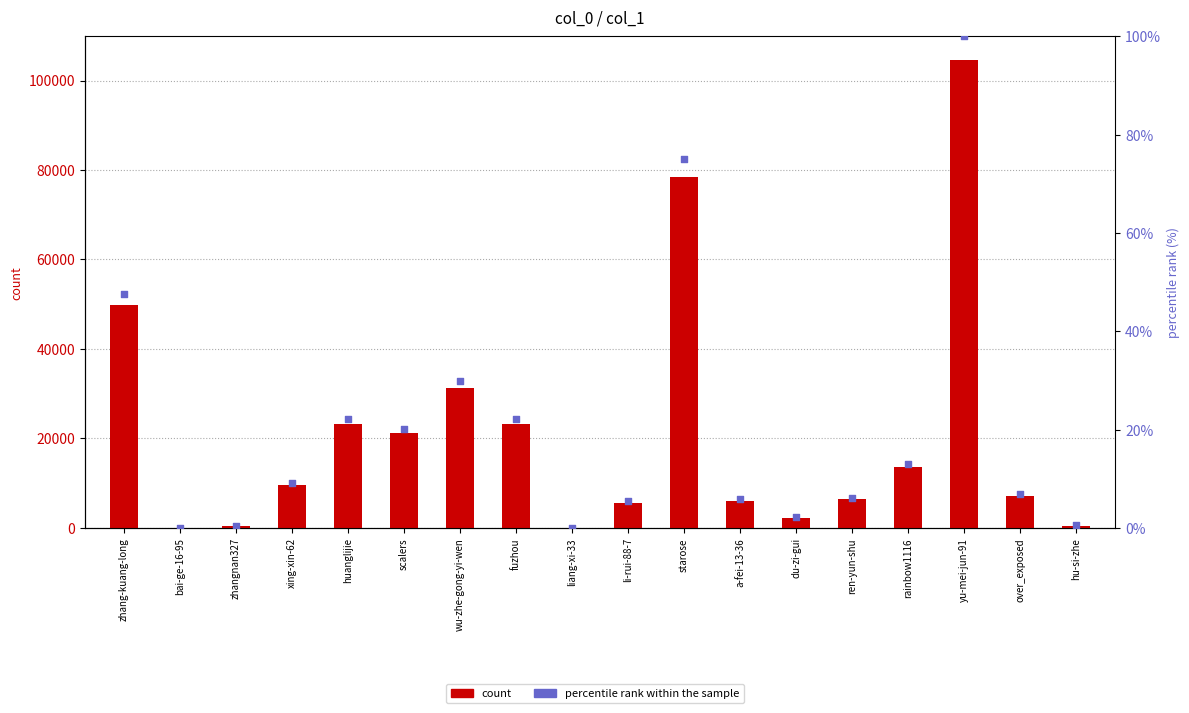

Which series reaches the minimum Y coordinate?

percentile rank within the sample